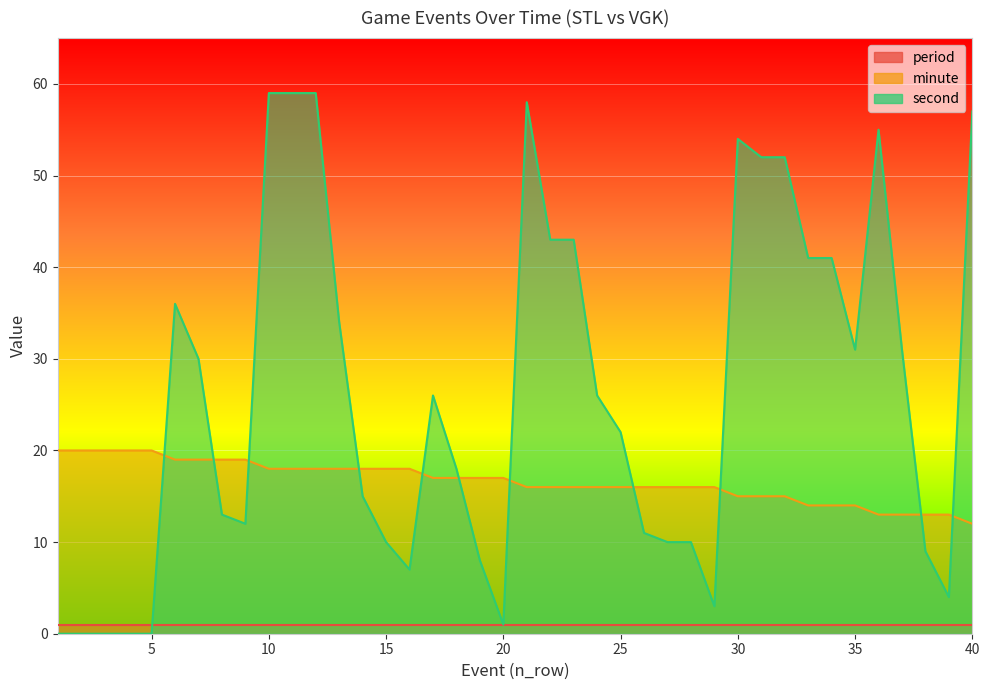

At which category is the sum across all series the highest?

10